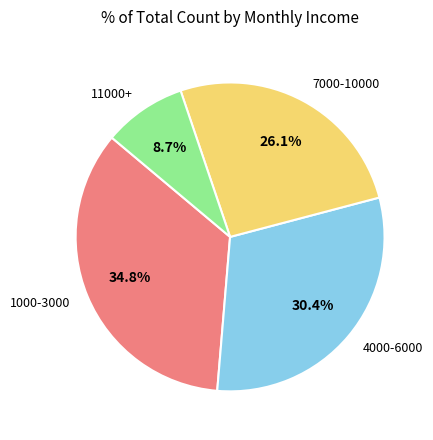

Which category has the biggest portion of the pie?

1000-3000